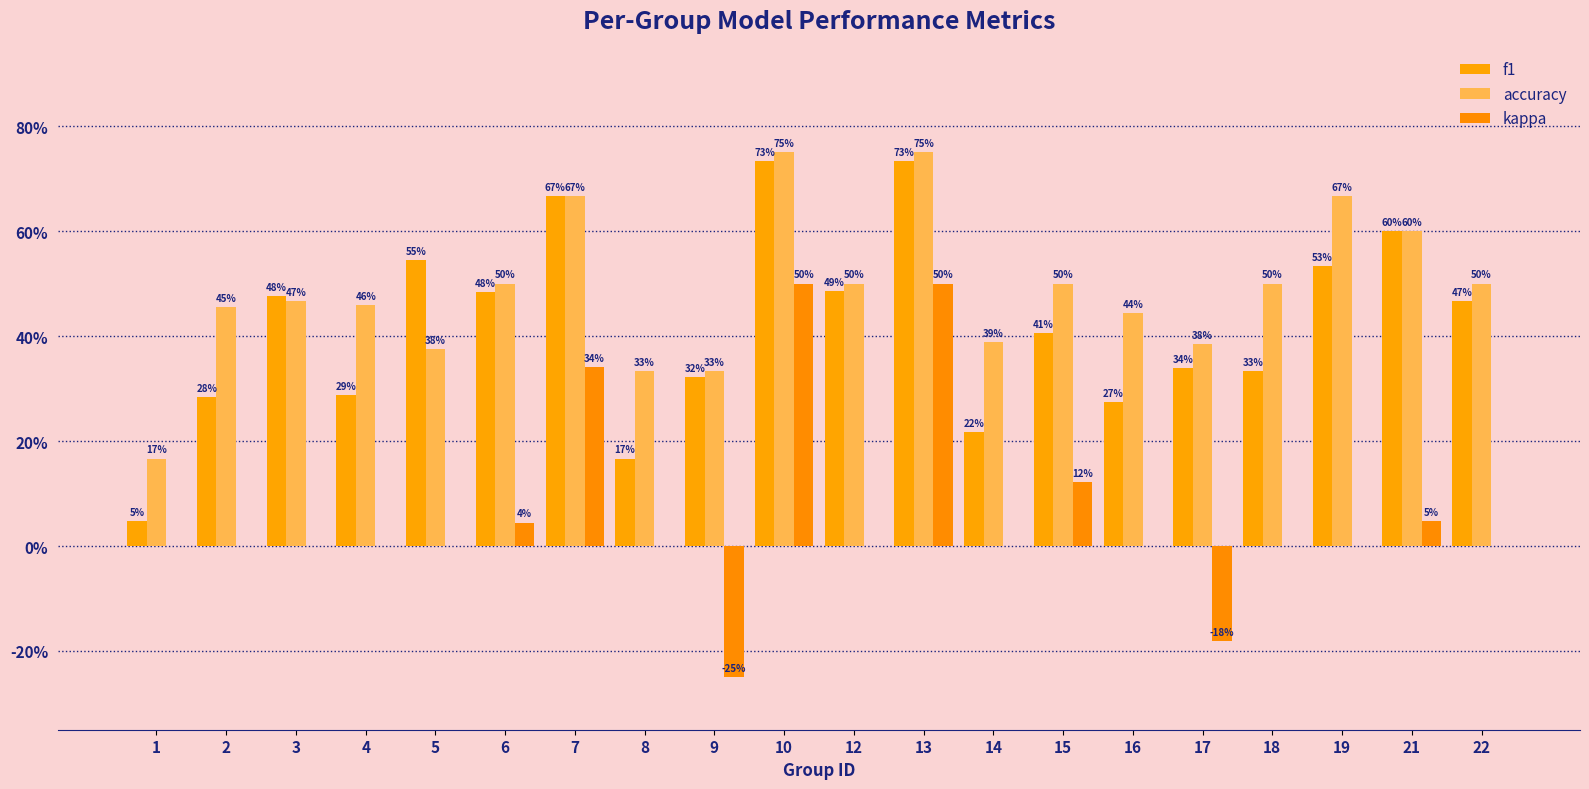

At how many categories does at least one series exceed 0?

20